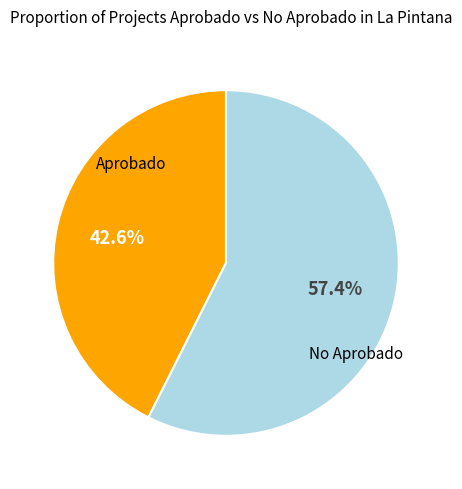

Is there a majority slice in this chart?

Yes